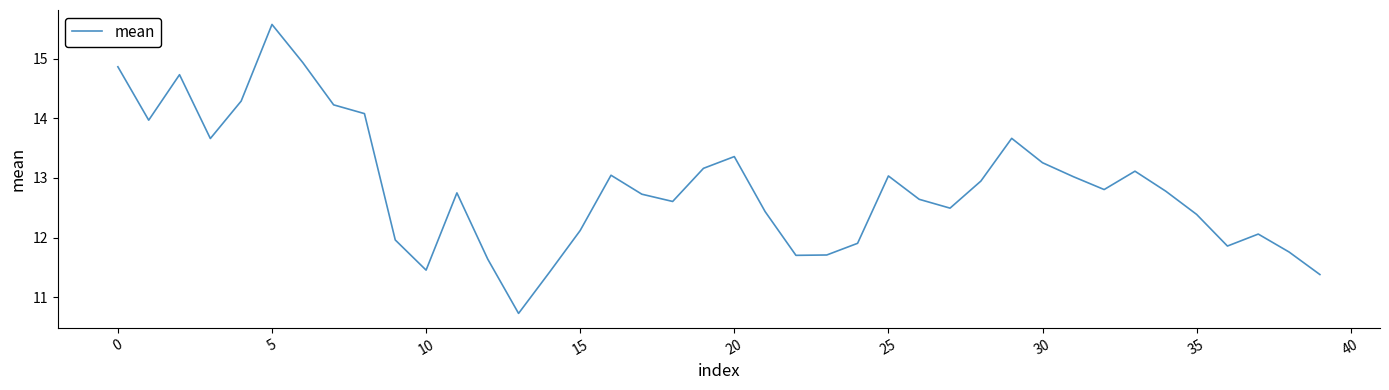

What is the difference between the maximum and second lowest values?

4.2